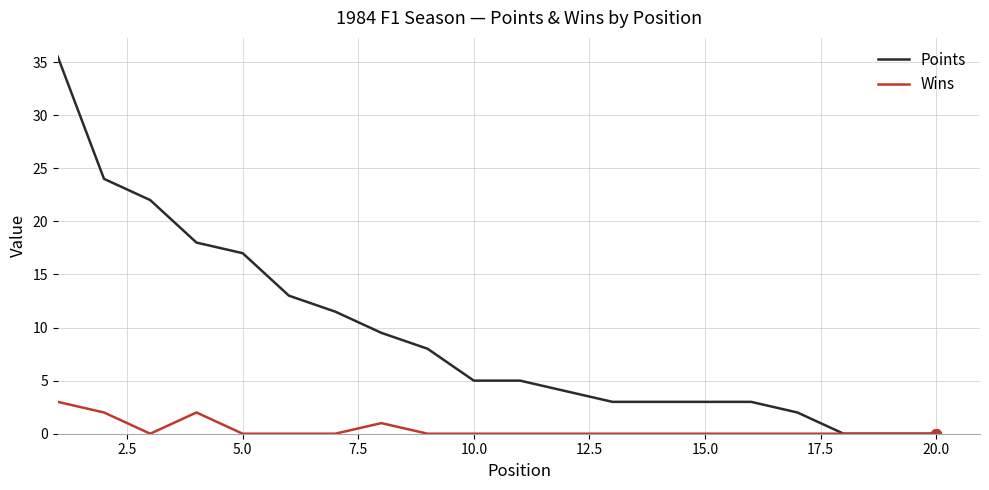

How many series are shown in this chart?

2